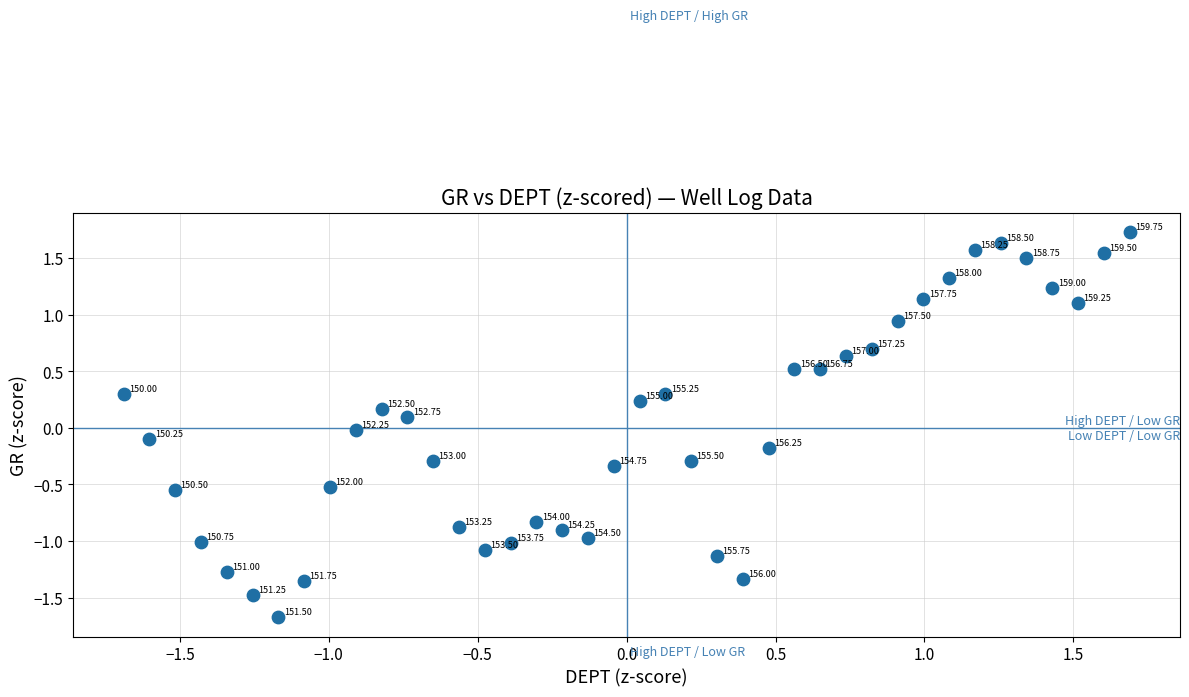

What is the range of Y values (max minus min)?

3.4